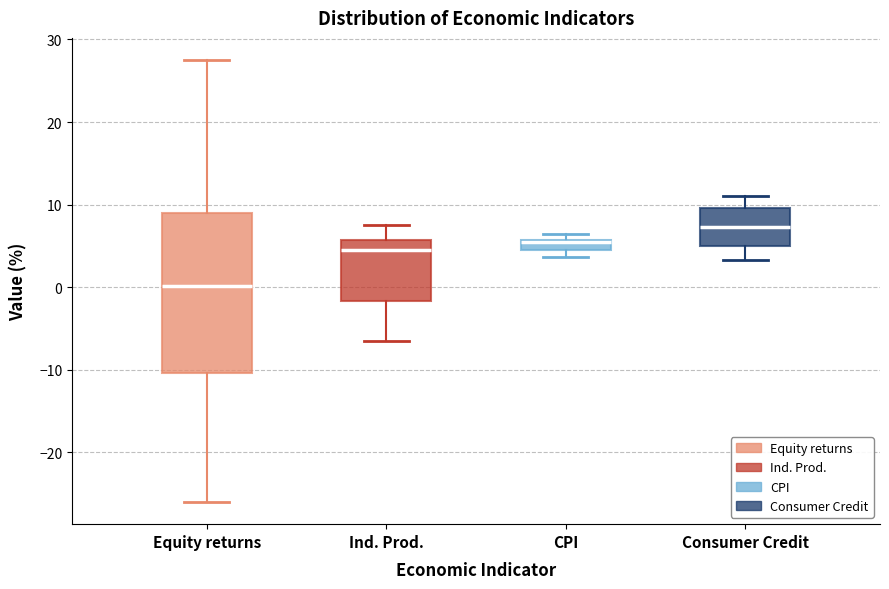

Where does the lower whisker of the box for Ind. Prod. end on the y-axis? The values are not printed on the chart, so give them approximately, as read against the axis.

-6